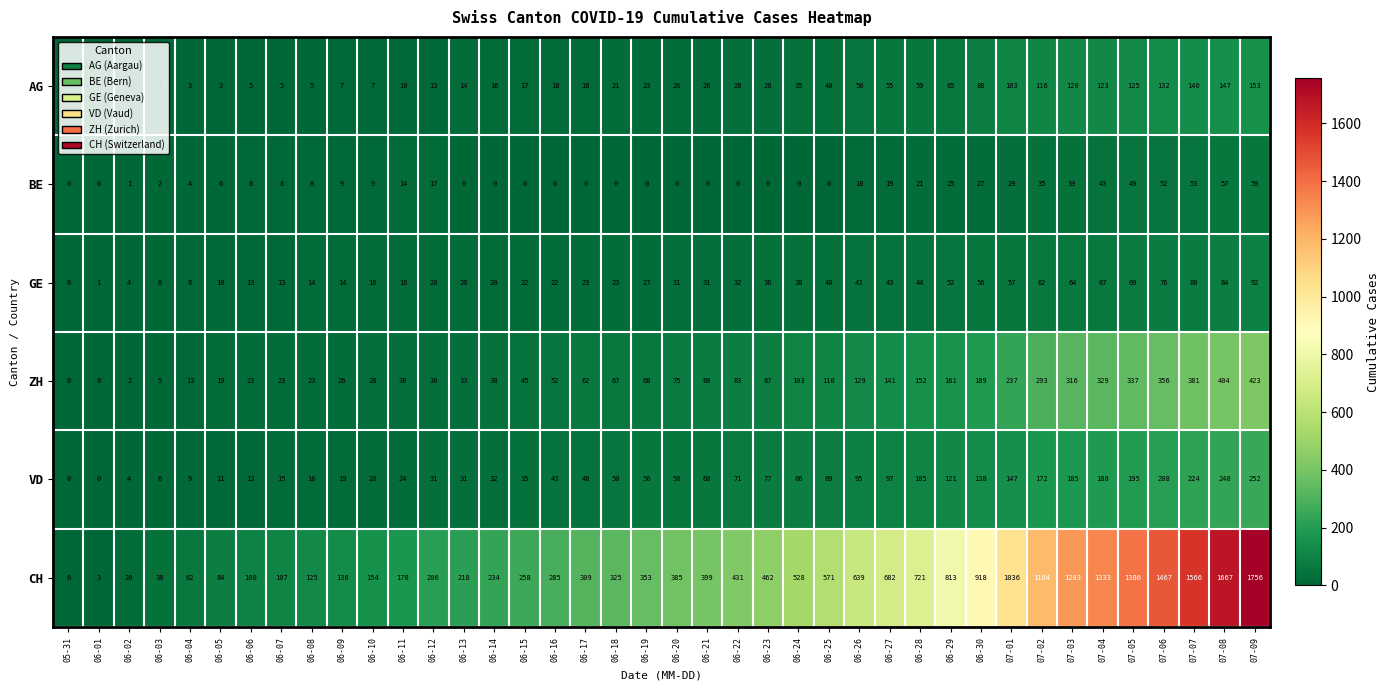

The value of ZH at 06-06 is 6. True or false?

False